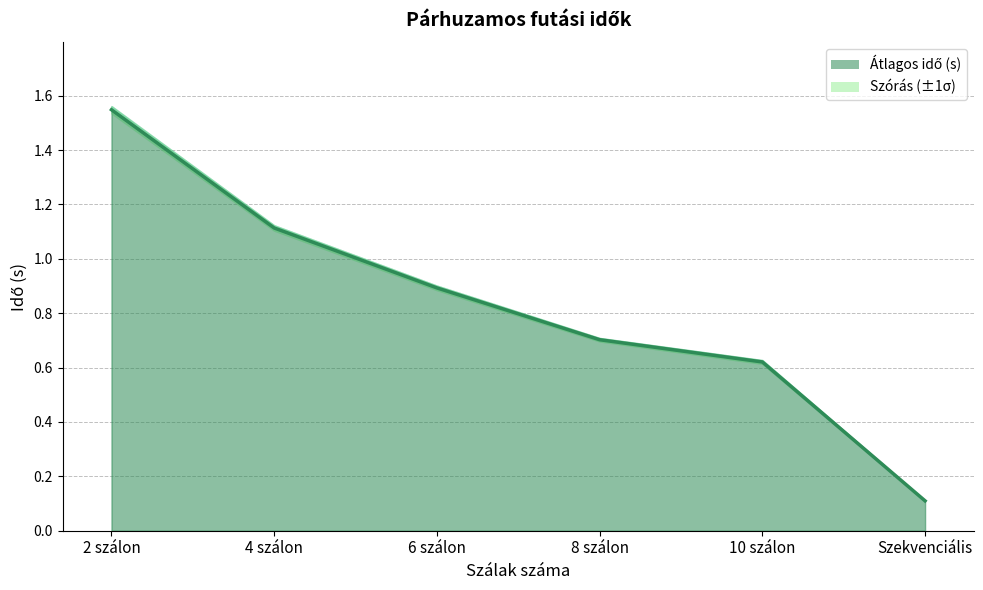

Rank the categories by value from lowest to highest.

Szekvenciális, 10 szálon, 8 szálon, 6 szálon, 4 szálon, 2 szálon